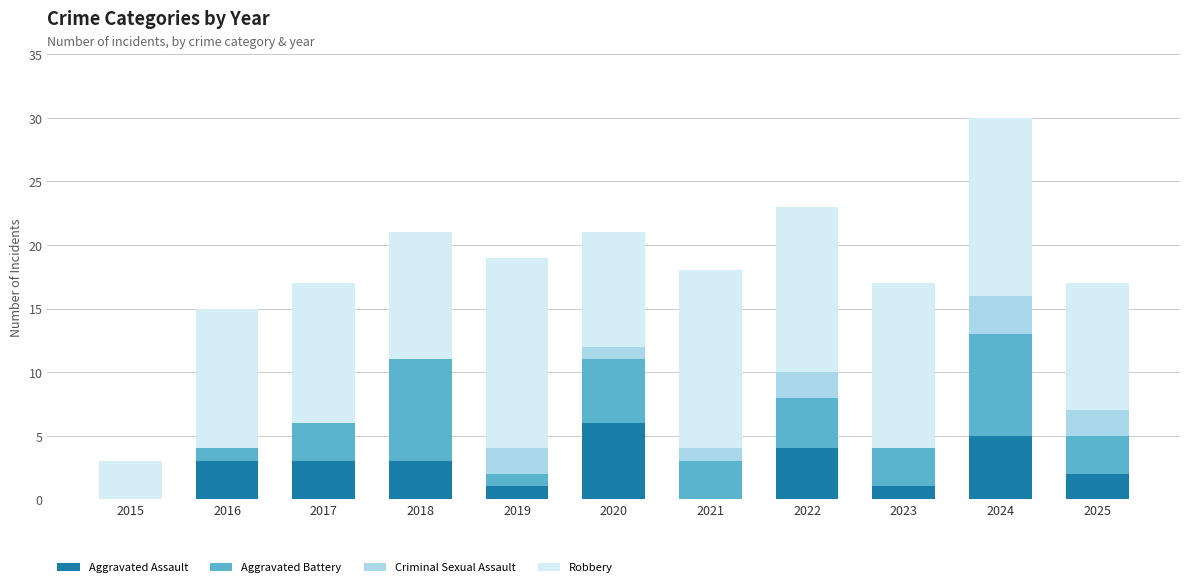

Are the bars grouped side by side (vs. stacked)?

No